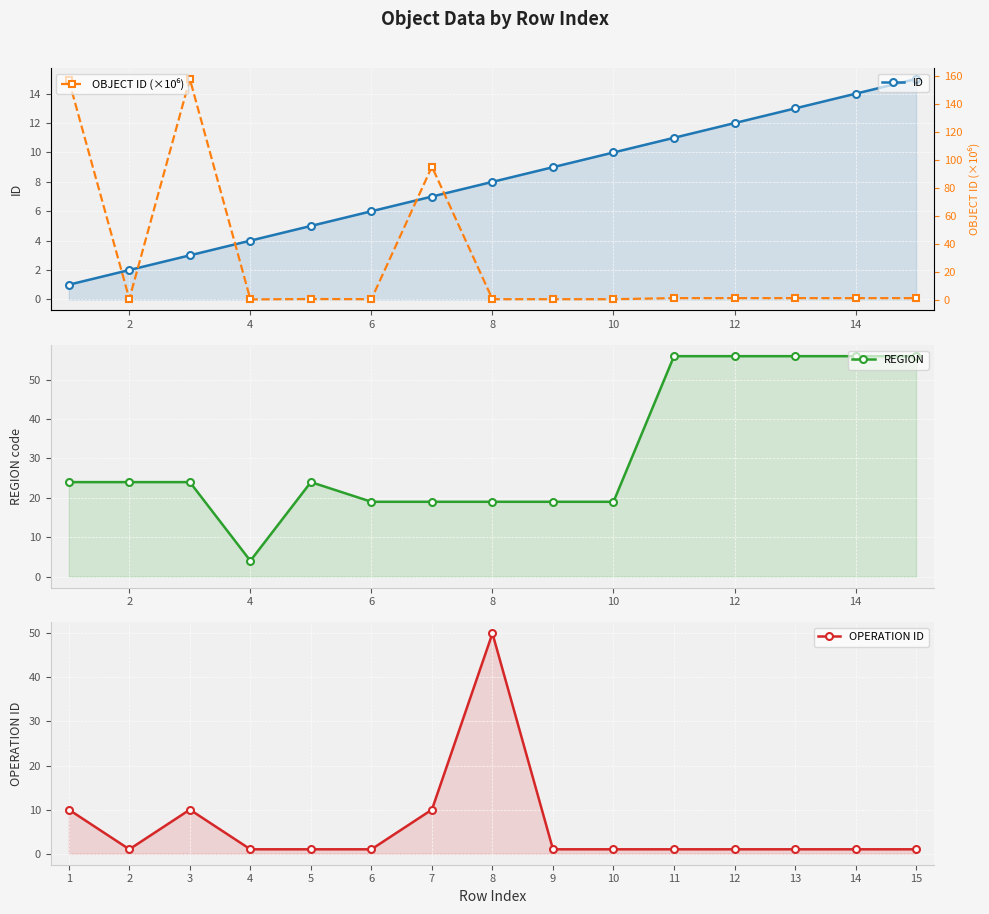

Reading left to right, what are all the values shown in this chart?

ID: 1.0	2.0	3.0	4.0	5.0	6.0	7.0	8.0	9.0	10.0	11.0	12.0	13.0	14.0	15.0
REGION: 24.0	24.0	24.0	4.0	24.0	19.0	19.0	19.0	19.0	19.0	56.0	56.0	56.0	56.0	56.0
OPERATION ID: 10.0	1.0	10.0	1.0	1.0	1.0	10.0	50.0	1.0	1.0	1.0	1.0	1.0	1.0	1.0
OBJECT ID (×10⁶): 157.4	0.4	158.2	0.1	0.4	0.2	95.3	0.2	0.2	0.2	1.0	1.0	1.0	1.0	1.0